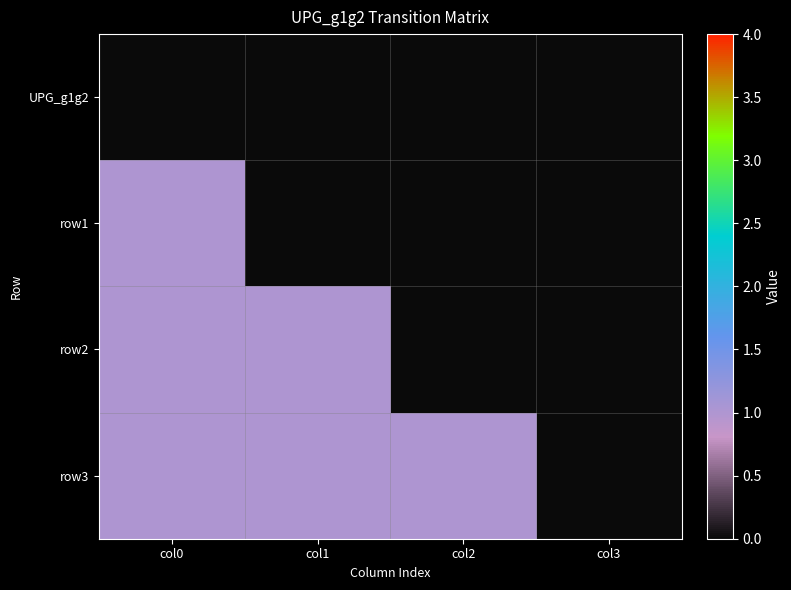

Rank the series by their maximum value, from lowest to highest.

UPG_g1g2, row1, row2, row3